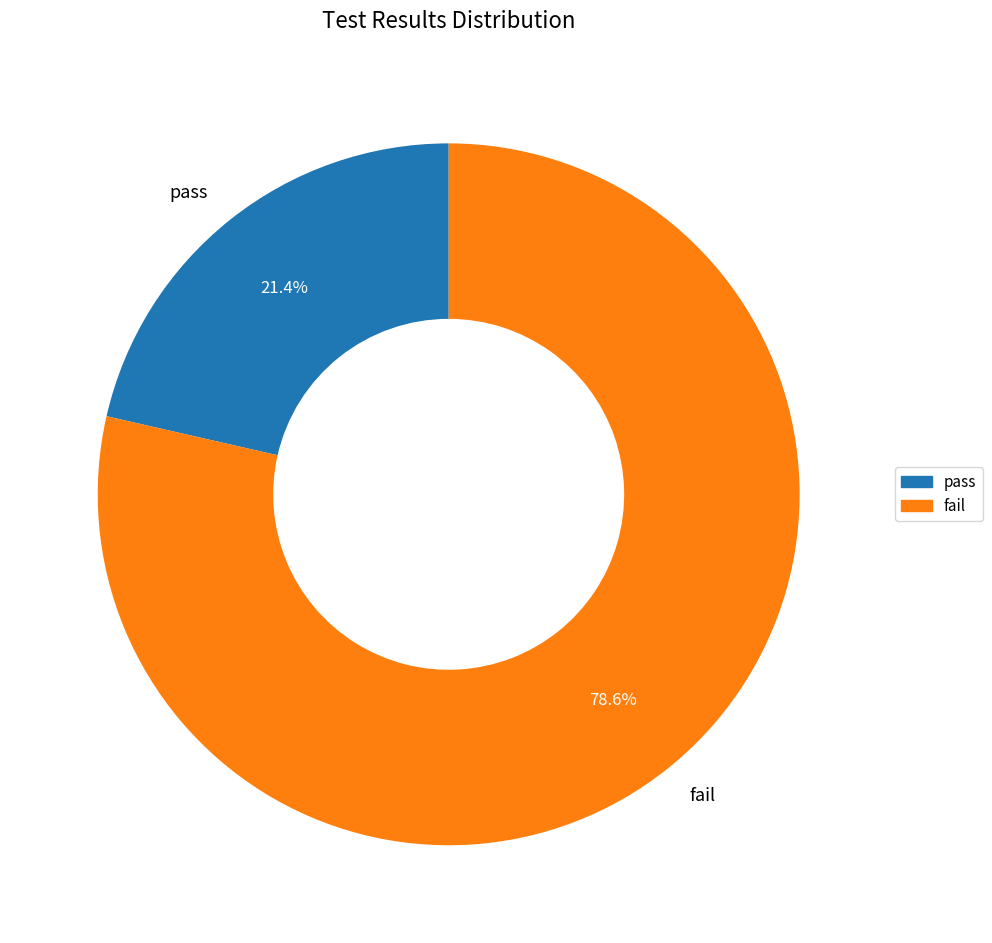

To the nearest percent, what portion does fail represent?

79%